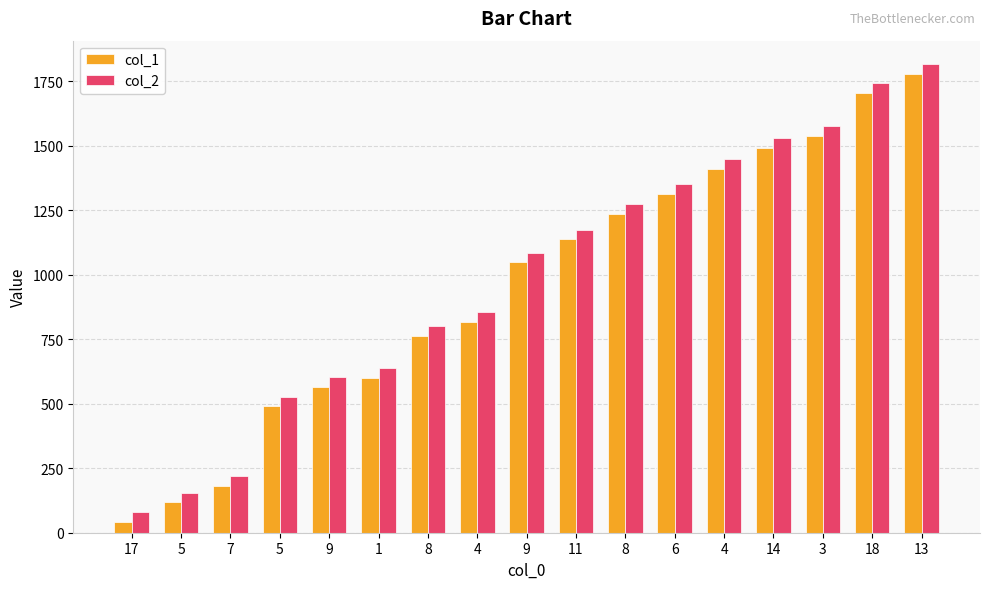

Are the bars grouped side by side (vs. stacked)?

Yes